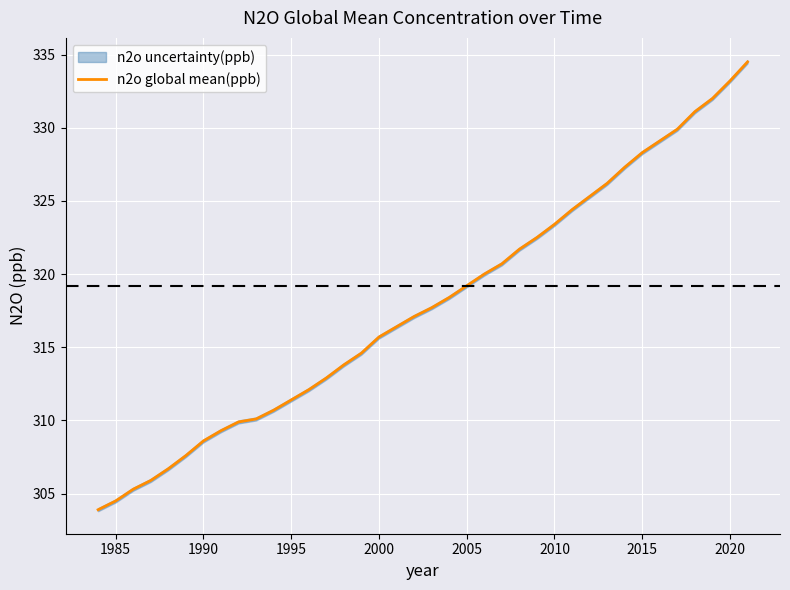

What is the highest value of the n2o global mean(ppb) series?

334.5